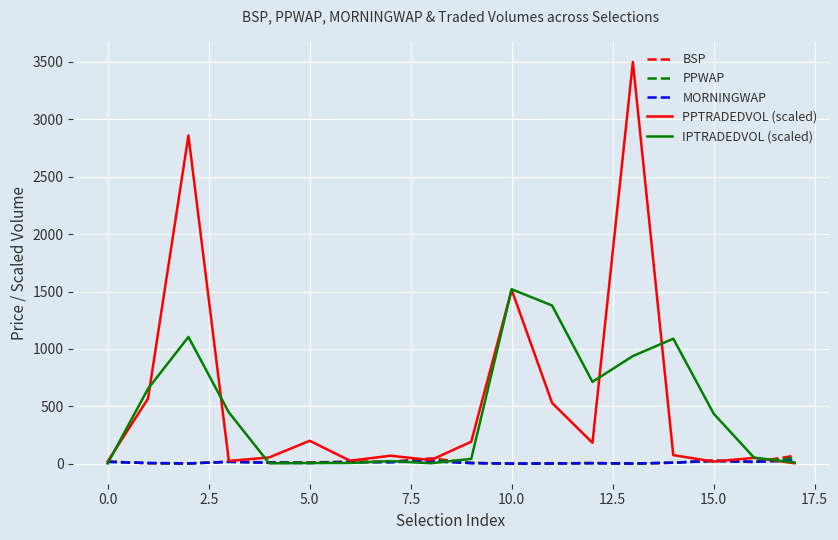

What is the maximum value for IPTRADEDVOL (scaled)?

1520.4